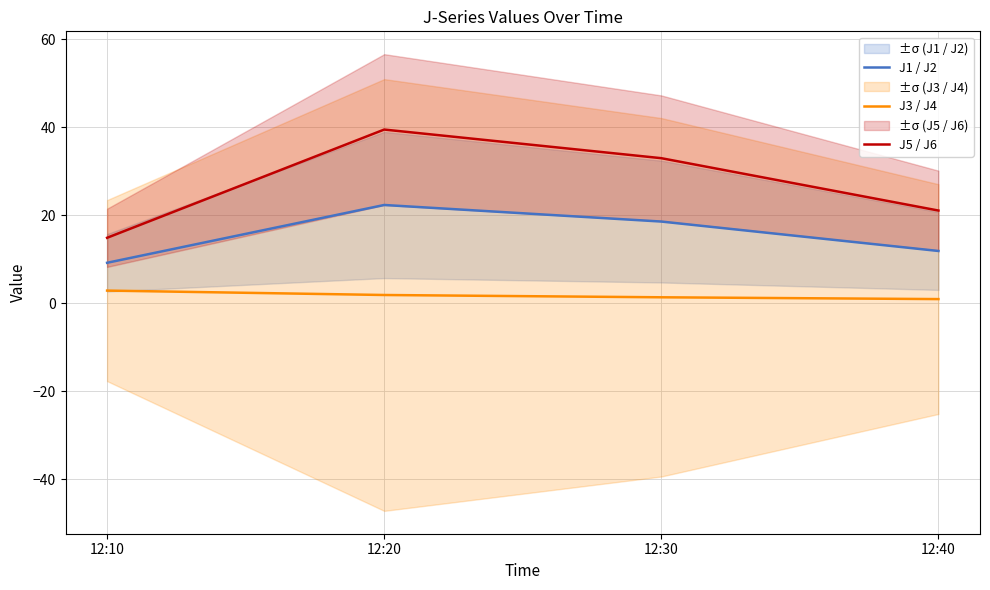

Is it true that J5 / J6 equals 8.3 at 12:10?

False